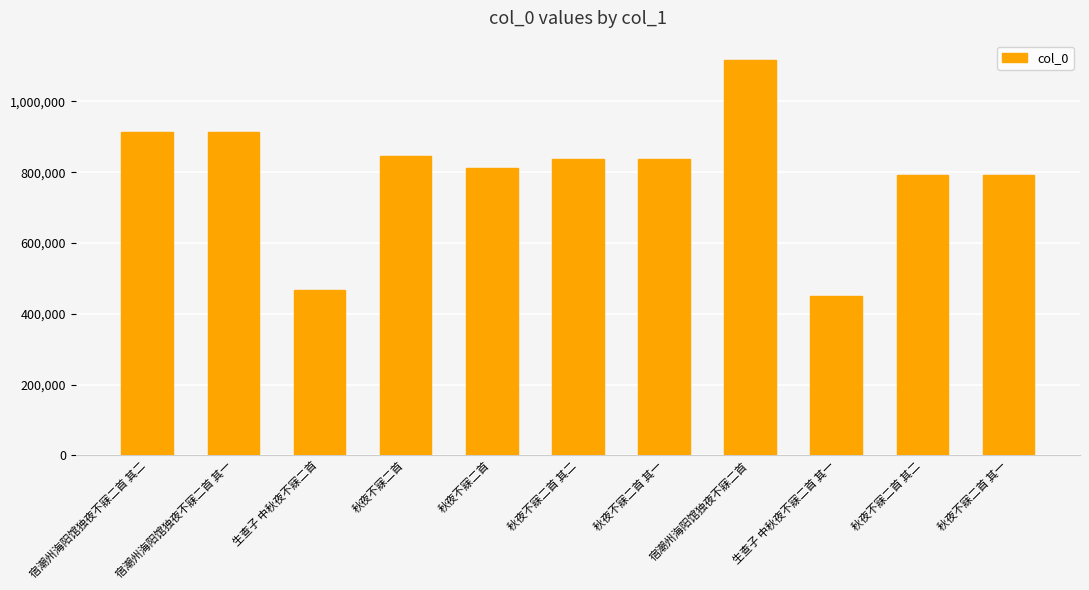

List the labels in order of value, largest first.

宿潮州海阳馆独夜不寐二首, 宿潮州海阳馆独夜不寐二首 其一, 宿潮州海阳馆独夜不寐二首 其二, 秋夜不寐二首, 秋夜不寐二首 其二, 秋夜不寐二首 其一, 秋夜不寐二首, 秋夜不寐二首 其二, 秋夜不寐二首 其一, 生查子 中秋夜不寐二首, 生查子 中秋夜不寐二首 其一